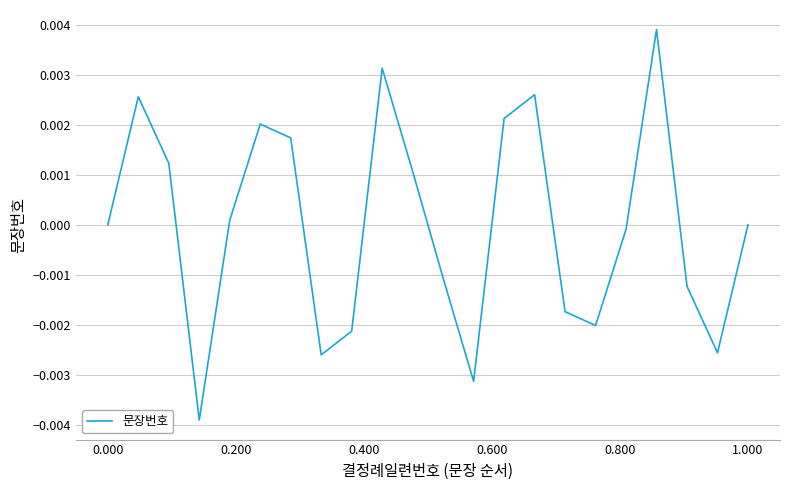

How many series are shown in this chart?

1